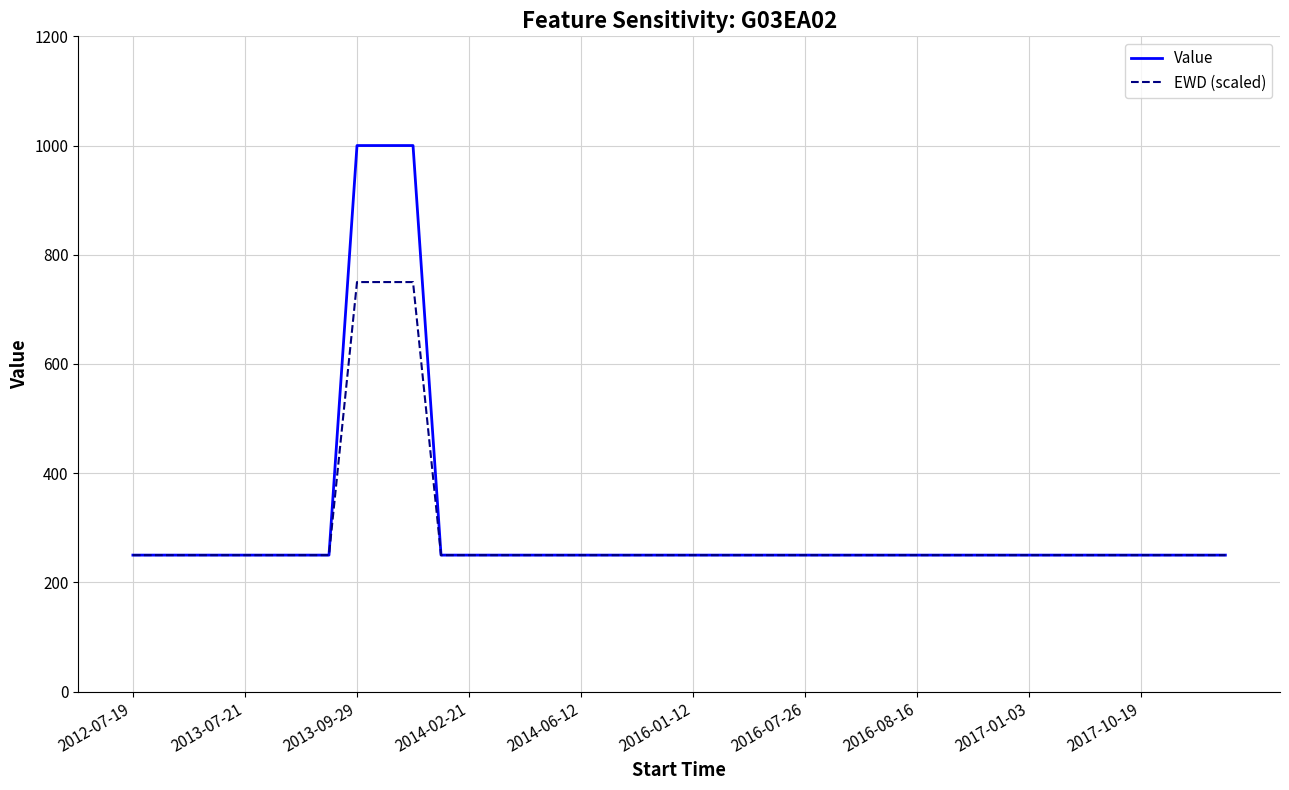

Rank the series by their maximum value, from lowest to highest.

EWD (scaled), Value